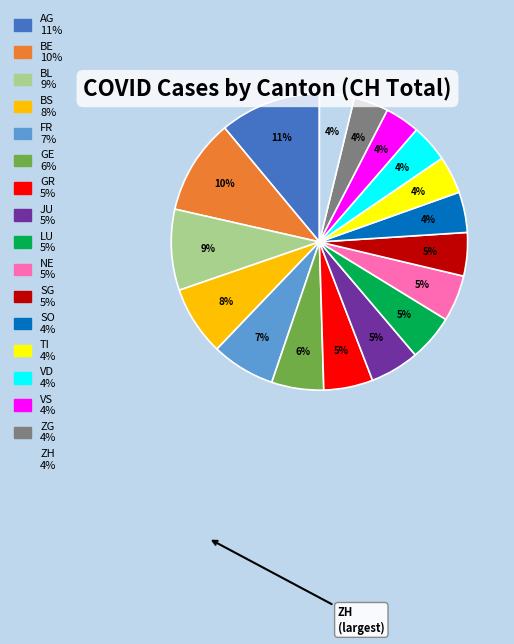

Between VS and AG, which is larger?

AG